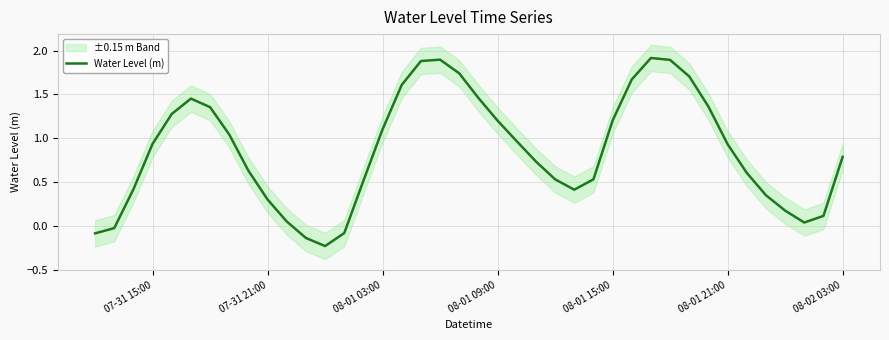

True or false: Water Level (m) has a value of 2.0 at 08-01 09:00.

False